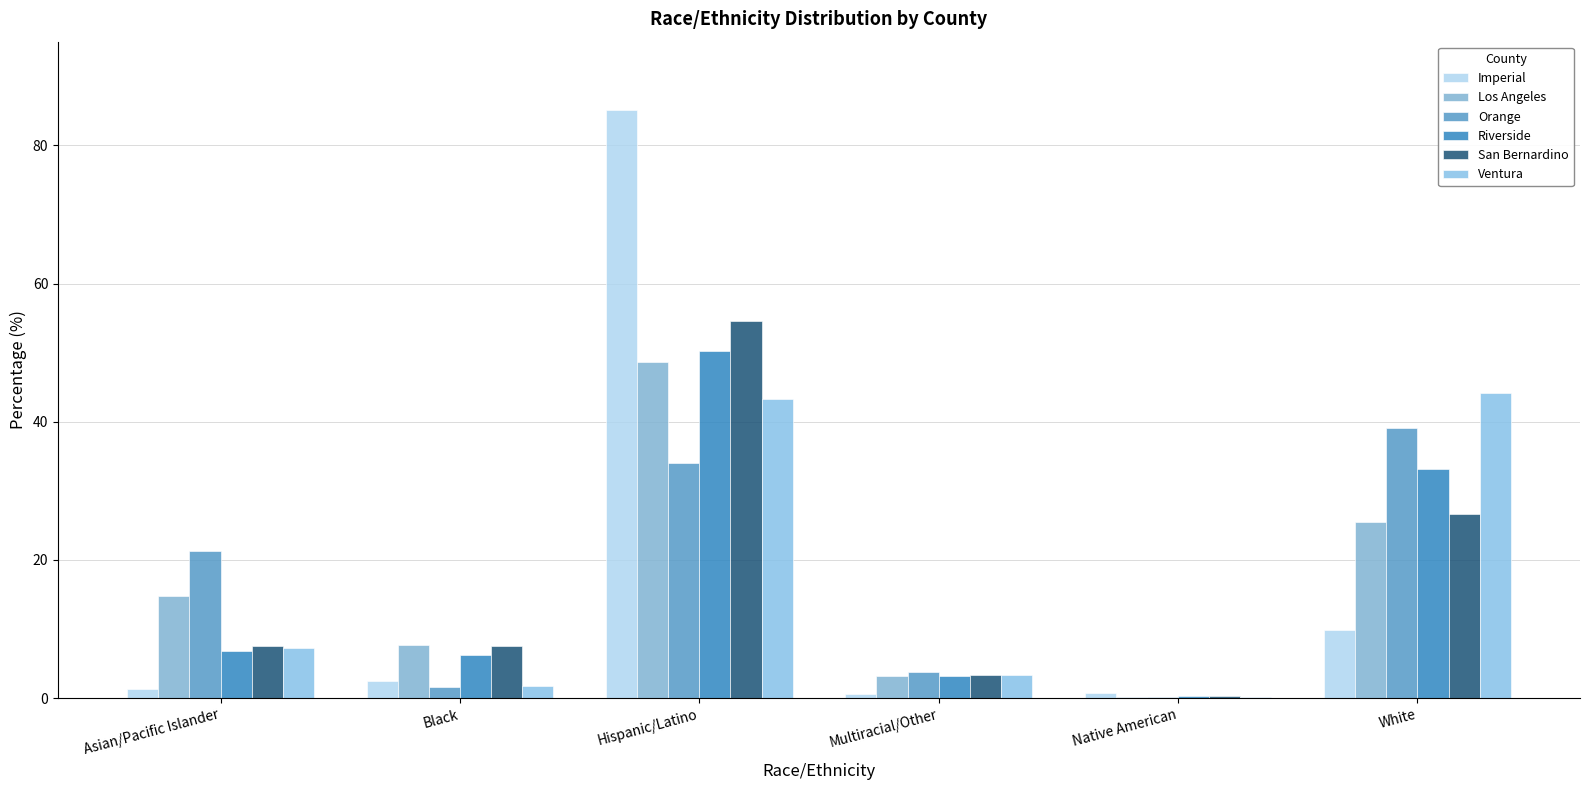

What is the average value of the Riverside series?

16.7